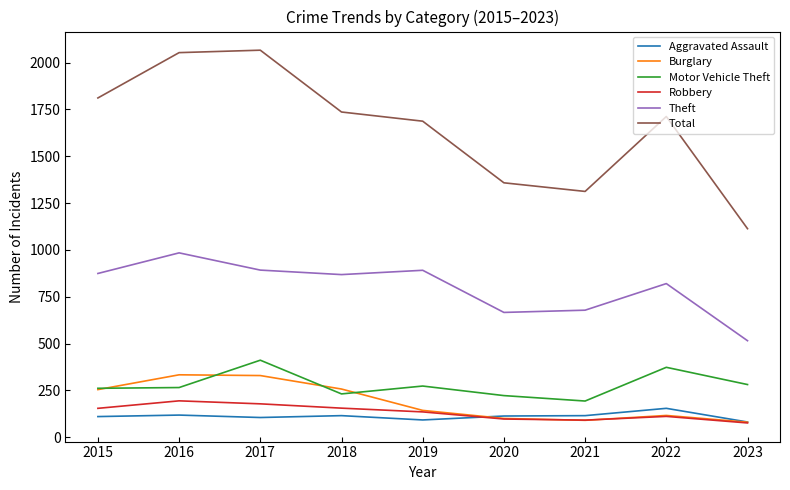

The value of Burglary at 2021 is 90. True or false?

True